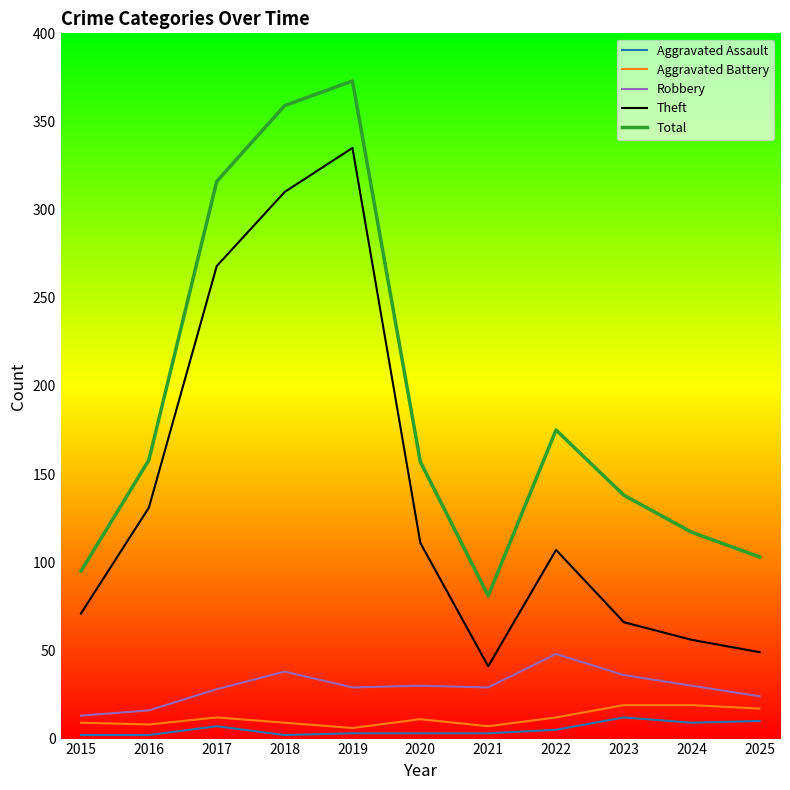

Where is the first local maximum for Total?

2019